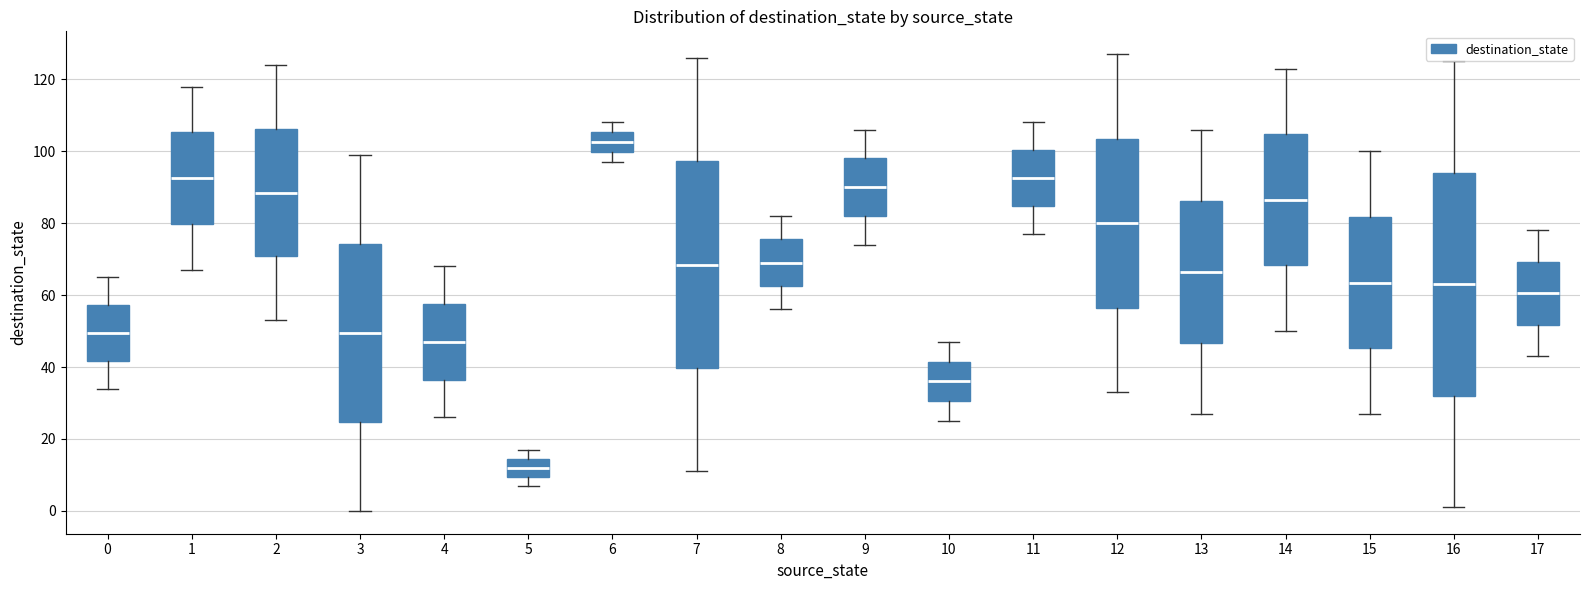

Where is the lower edge of the box at x = 10 on the y-axis? The values are not printed on the chart, so give them approximately, as read against the axis.

30